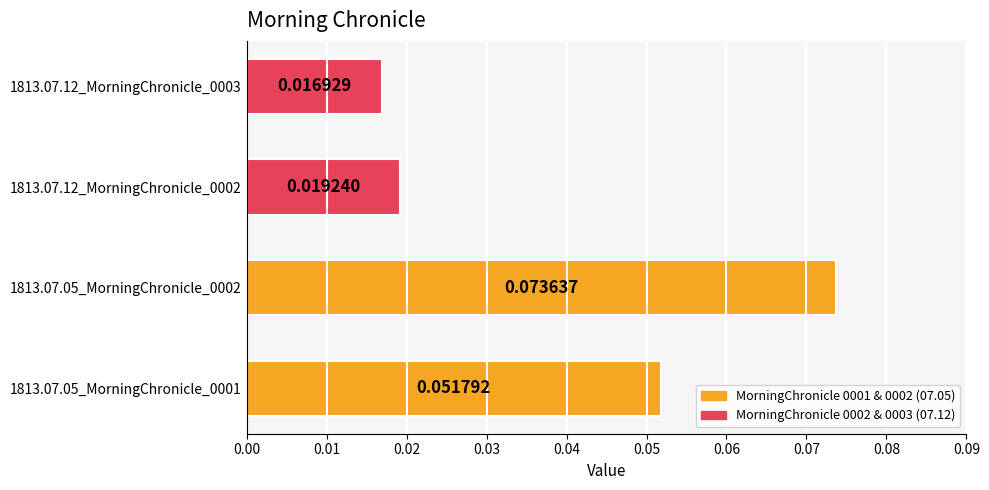

Are the bars horizontal?

Yes